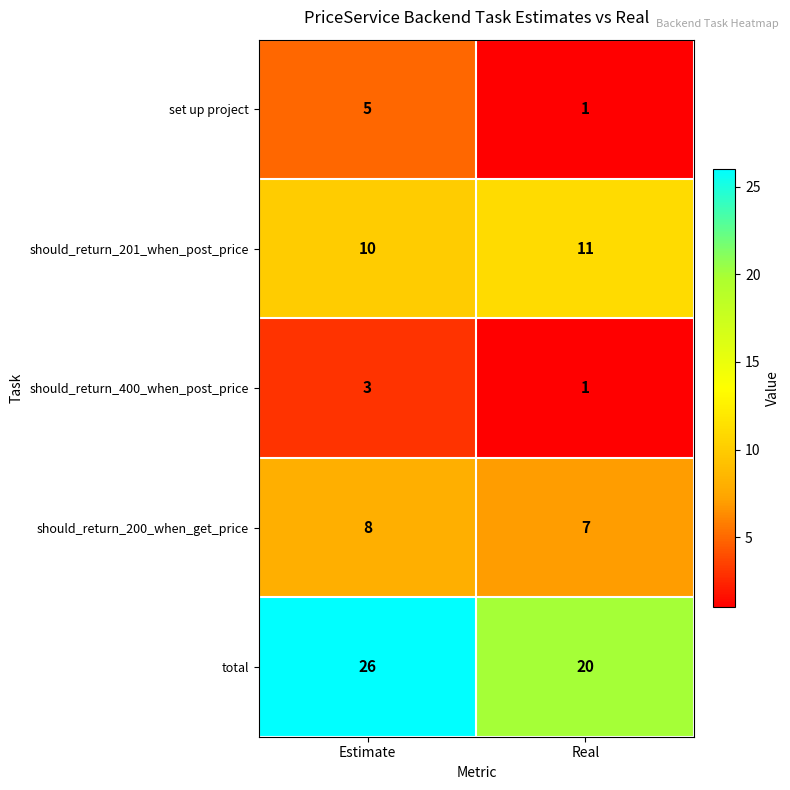

What is the total value across all series at Real?

40